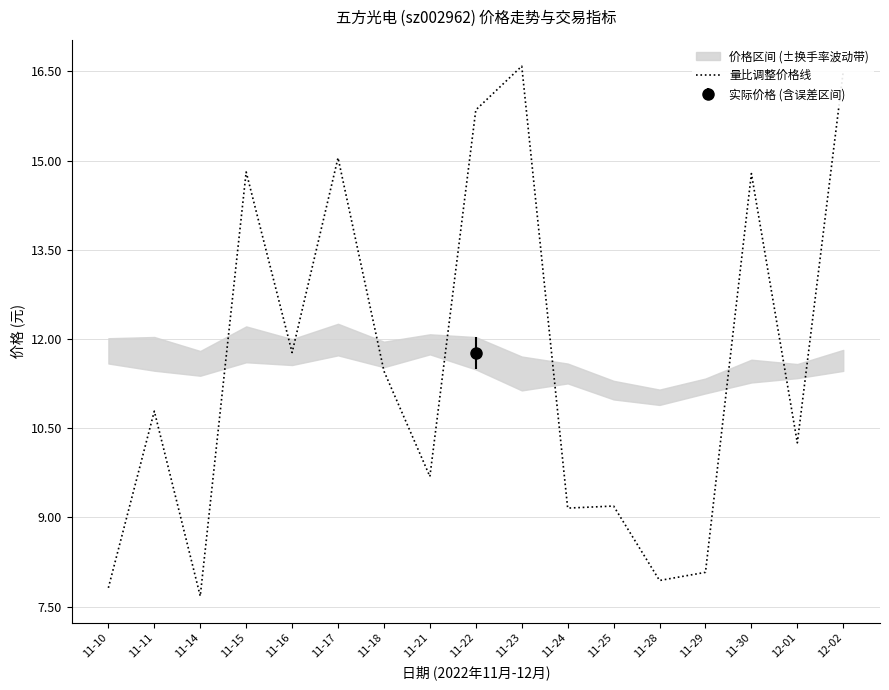

At which category does the chart reach its peak across all series?

11-23